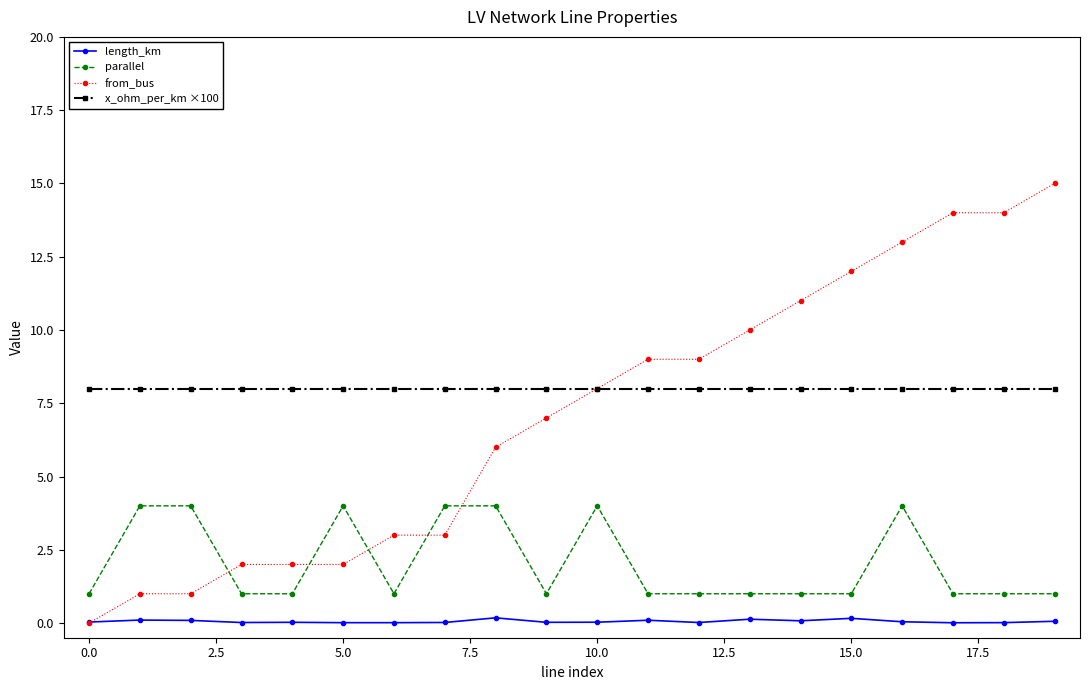

True or false: parallel and length_km intersect in this chart.

False